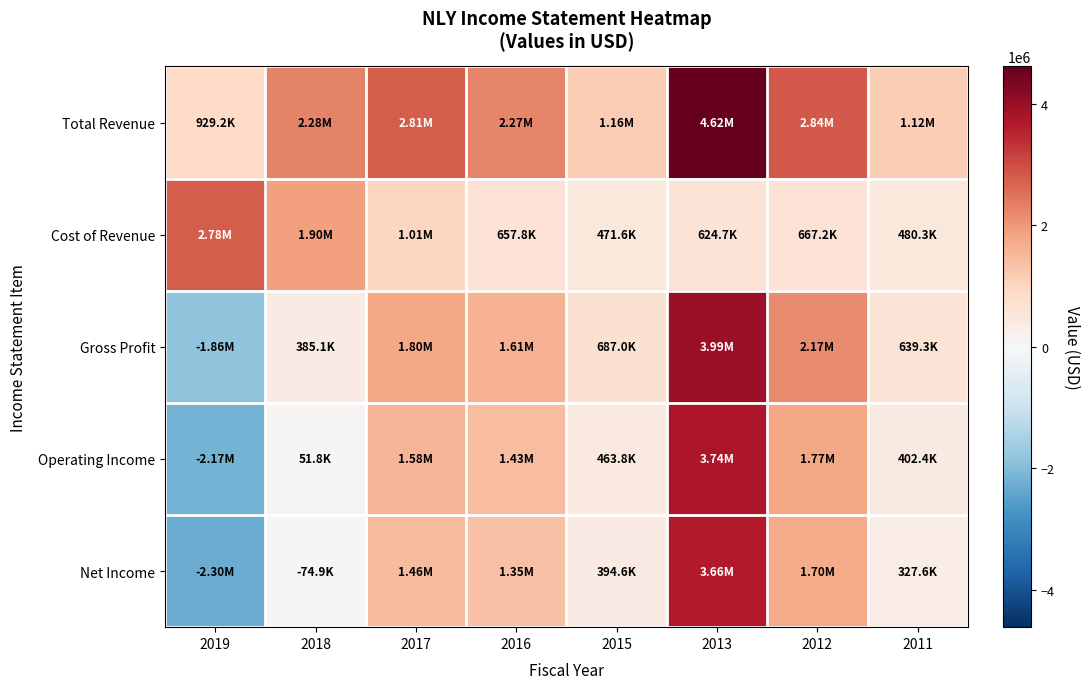

Reading left to right, transcribe all the data shown in this chart.

Total Revenue: 2019=929200	2018=2283000	2017=2808500	2016=2266700	2015=1158600	2013=4618700	2012=2836900	2011=1119600
Cost of Revenue: 2019=2784900	2018=1897900	2017=1008400	2016=657800	2015=471600	2013=624700	2012=667200	2011=480300
Gross Profit: 2019=-1855700	2018=385100	2017=1800100	2016=1609000	2015=687000	2013=3994000	2012=2169700	2011=639300
Operating Income: 2019=-2173900	2018=51800	2017=1576000	2016=1431200	2015=463800	2013=3737900	2012=1771800	2011=402400
Net Income: 2019=-2299400	2018=-74900	2017=1460000	2016=1351500	2015=394600	2013=3657700	2012=1696400	2011=327600